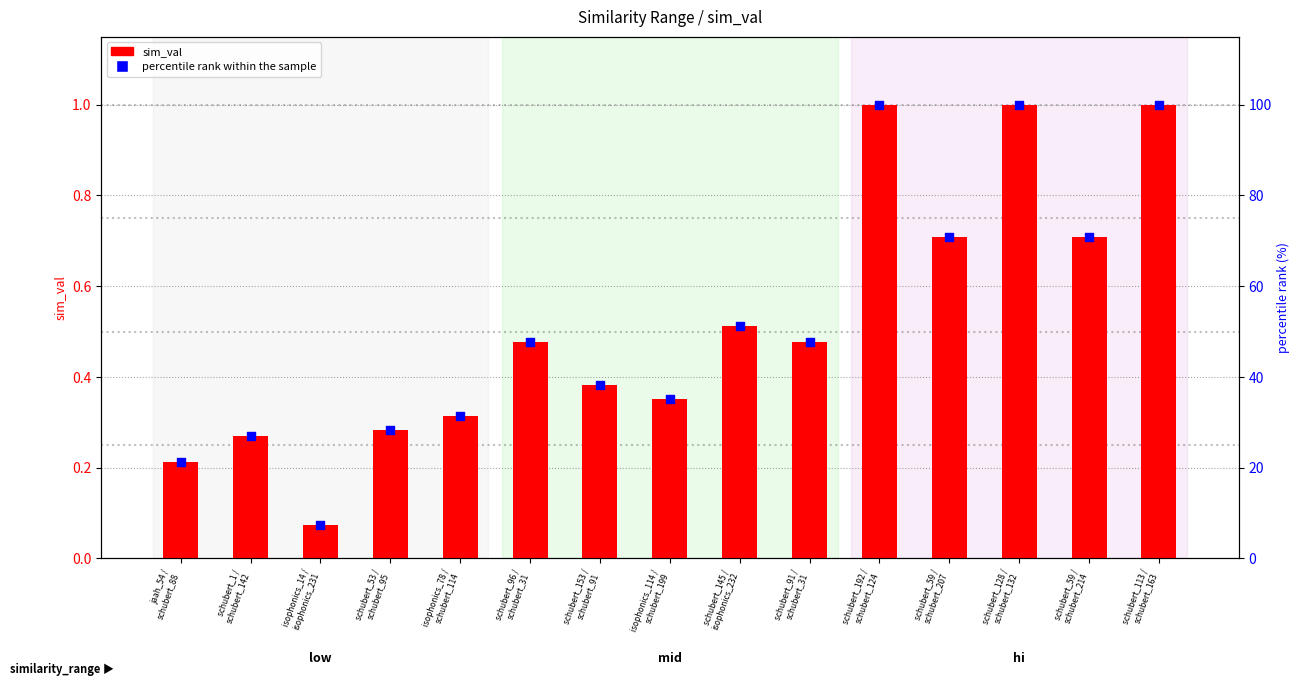

Is the value of percentile rank within the sample at schubert_128 /
schubert_132 greater than the value of sim_val at schubert_96 /
schubert_31?

Yes